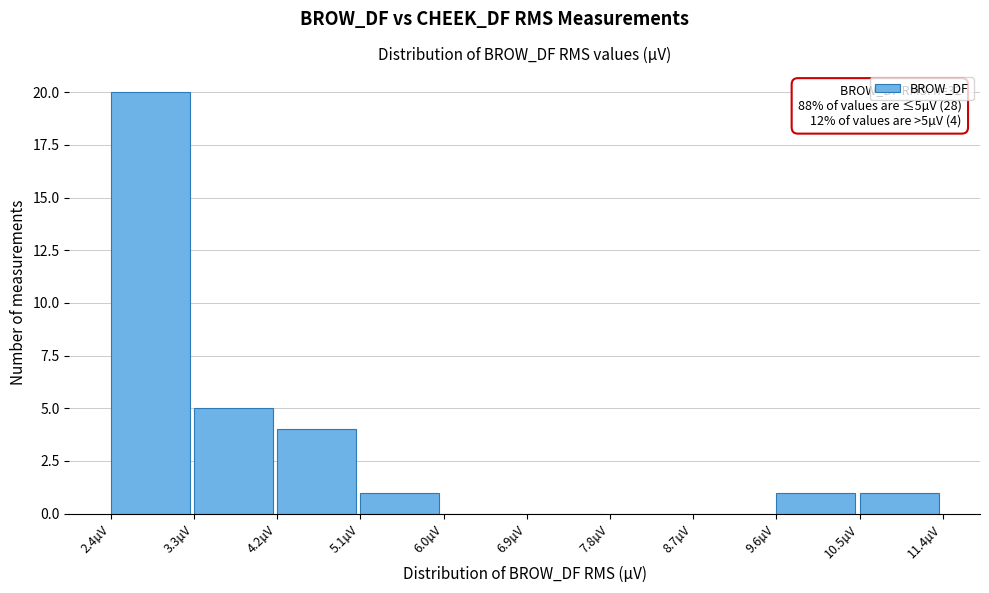

Which range on the x-axis has the tallest bar?

2.4 to 3.3